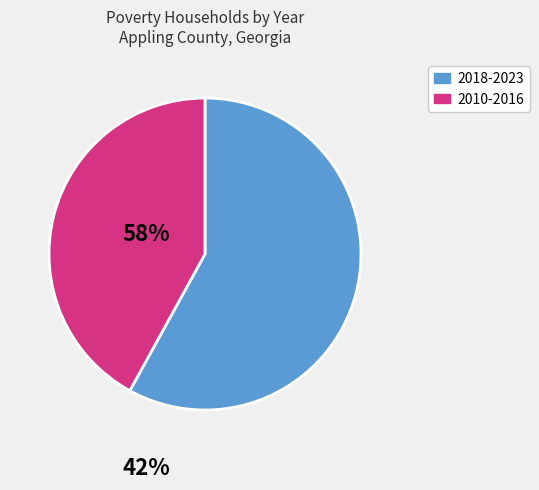

How many slices are in this pie chart?

2